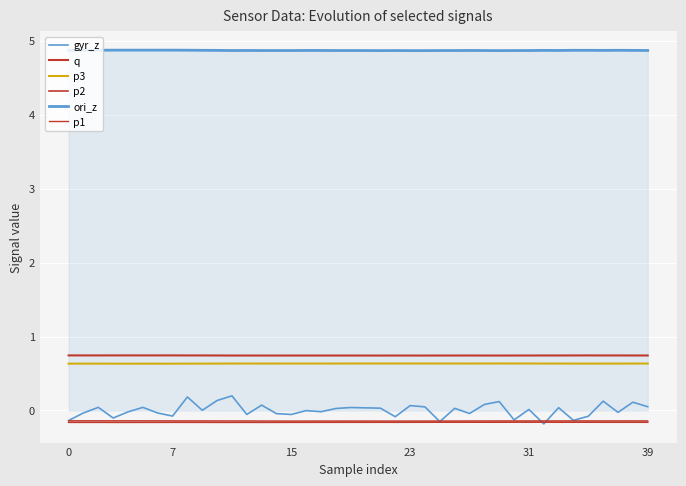

True or false: gyr_z and p3 intersect in this chart.

False